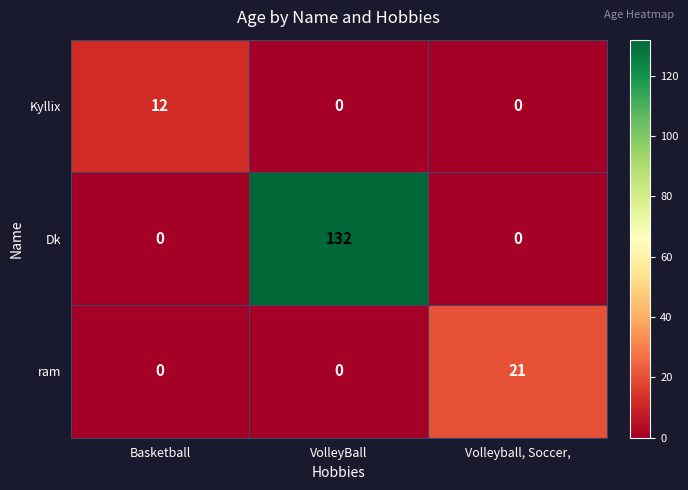

Reading left to right, what are all the values shown in this chart?

Kyllix: Basketball=12	VolleyBall=0	Volleyball, Soccer,=0
Dk: Basketball=0	VolleyBall=132	Volleyball, Soccer,=0
ram: Basketball=0	VolleyBall=0	Volleyball, Soccer,=21